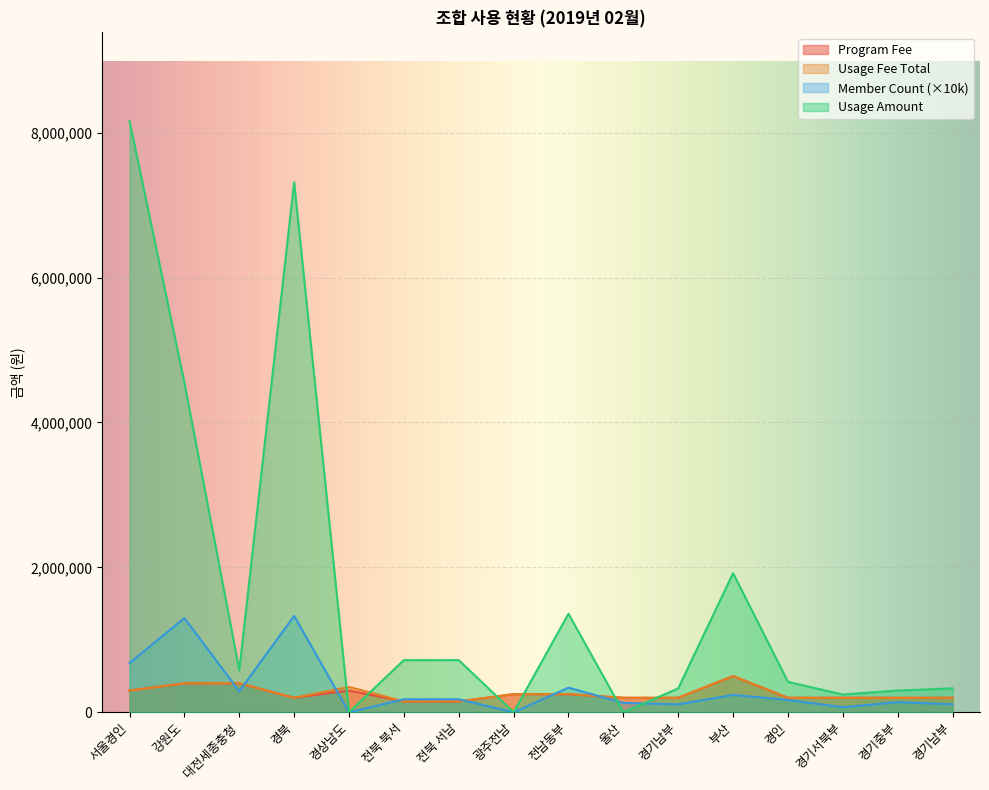

What are all the series names shown in the legend?

Program Fee, Usage Fee Total, Member Count (×10k), Usage Amount